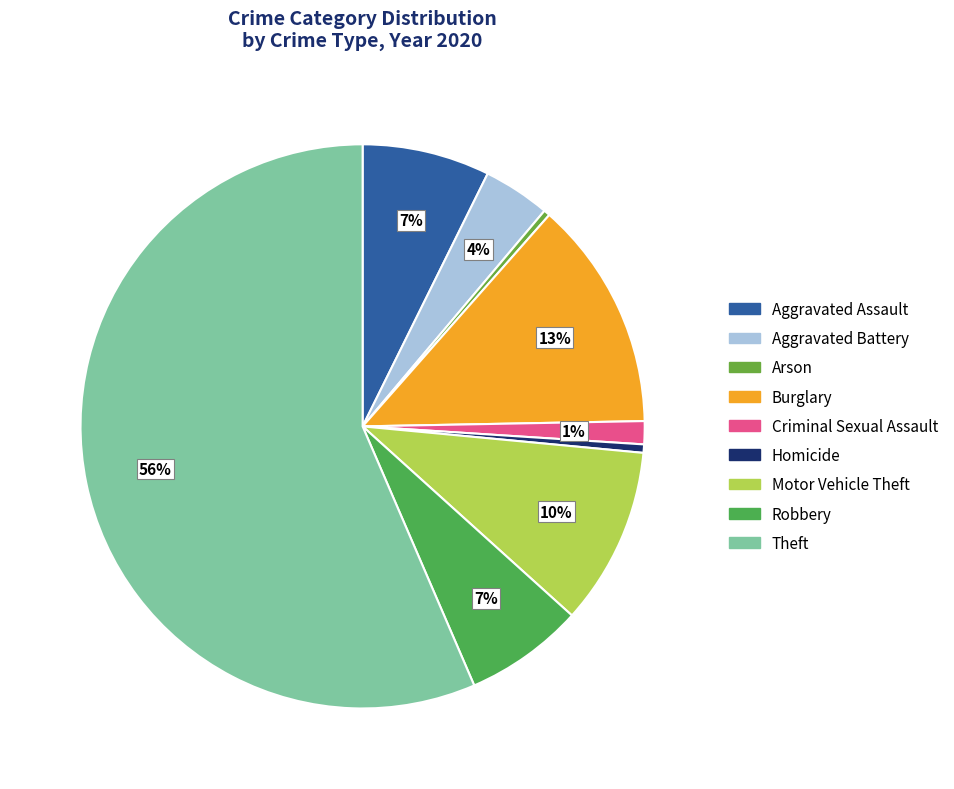

How many slices are in this pie chart?

9